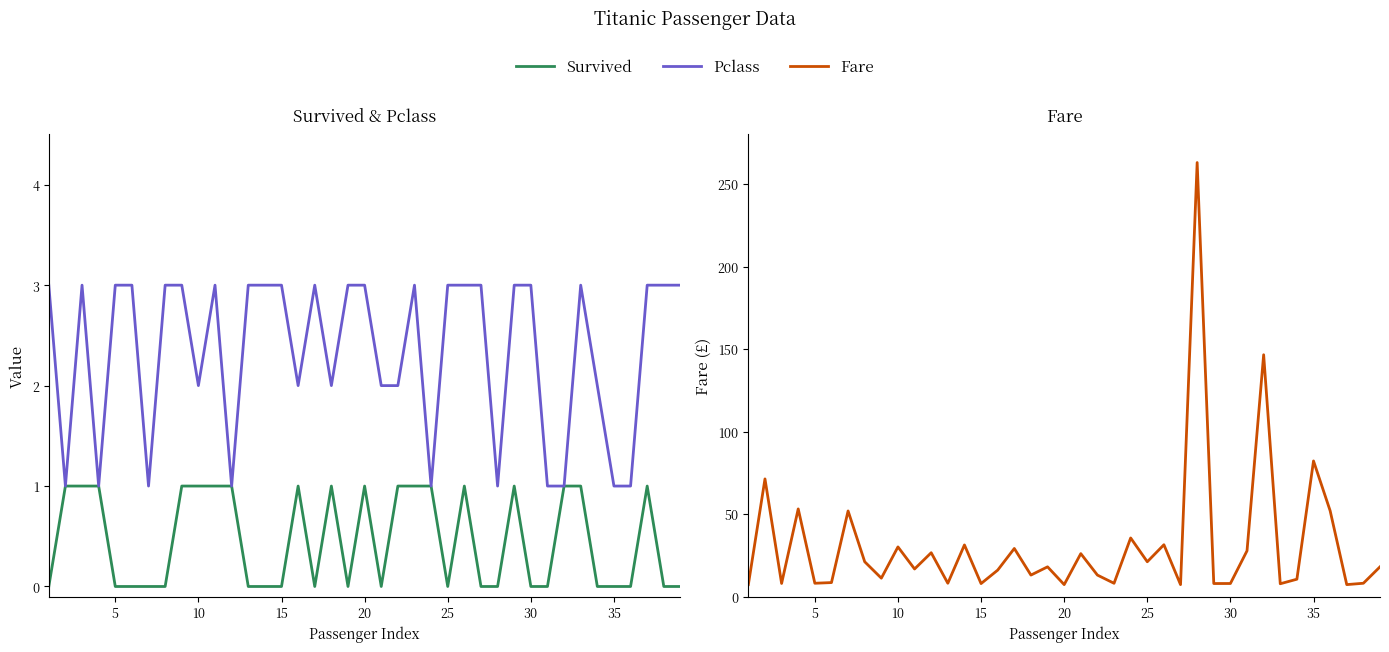

What is the difference between the maximum and minimum values in the Pclass series?

2.0